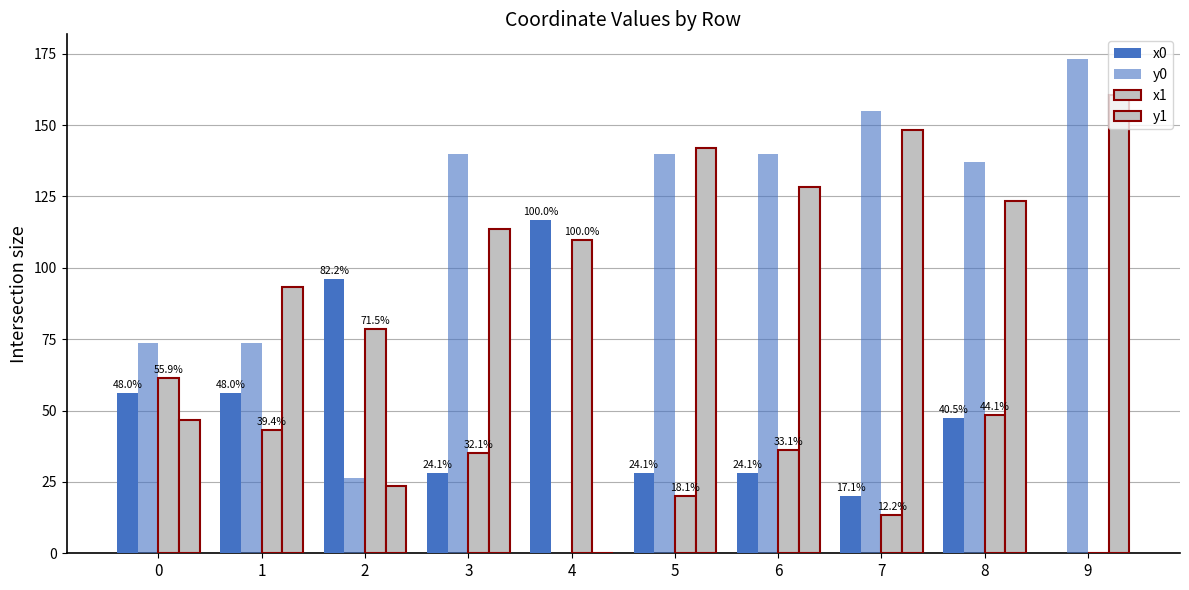

At which category is the sum across all series the highest?

8